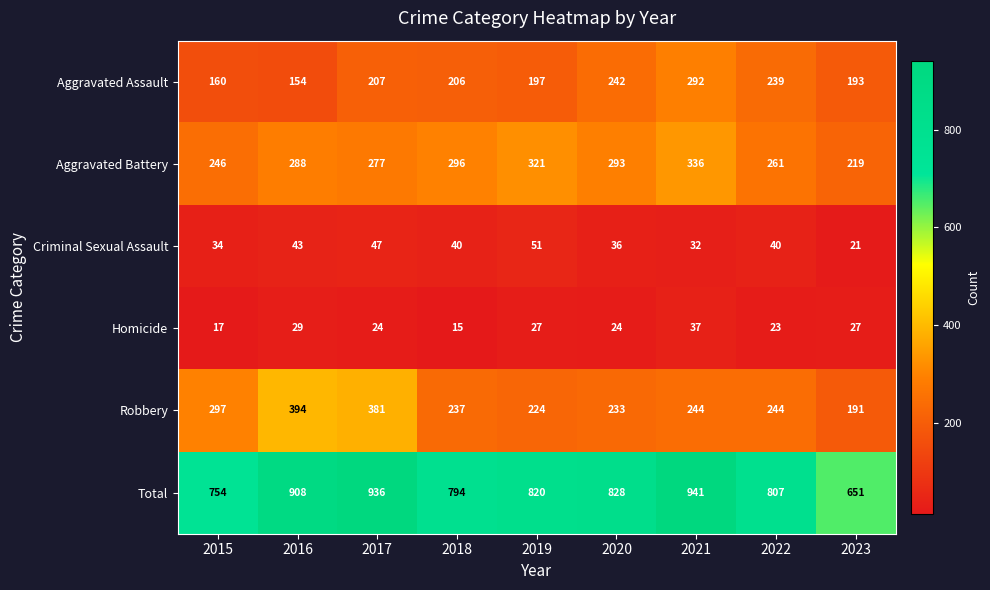

At how many categories does at least one series exceed 552?

9